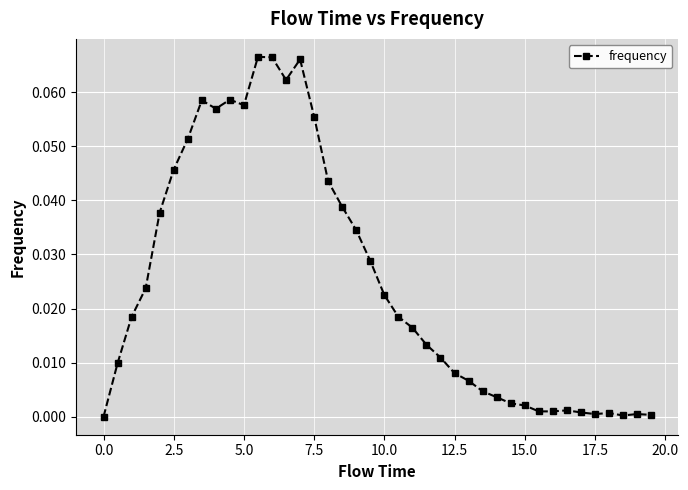

True or false: the data has more than 2 interior local peaks.

True